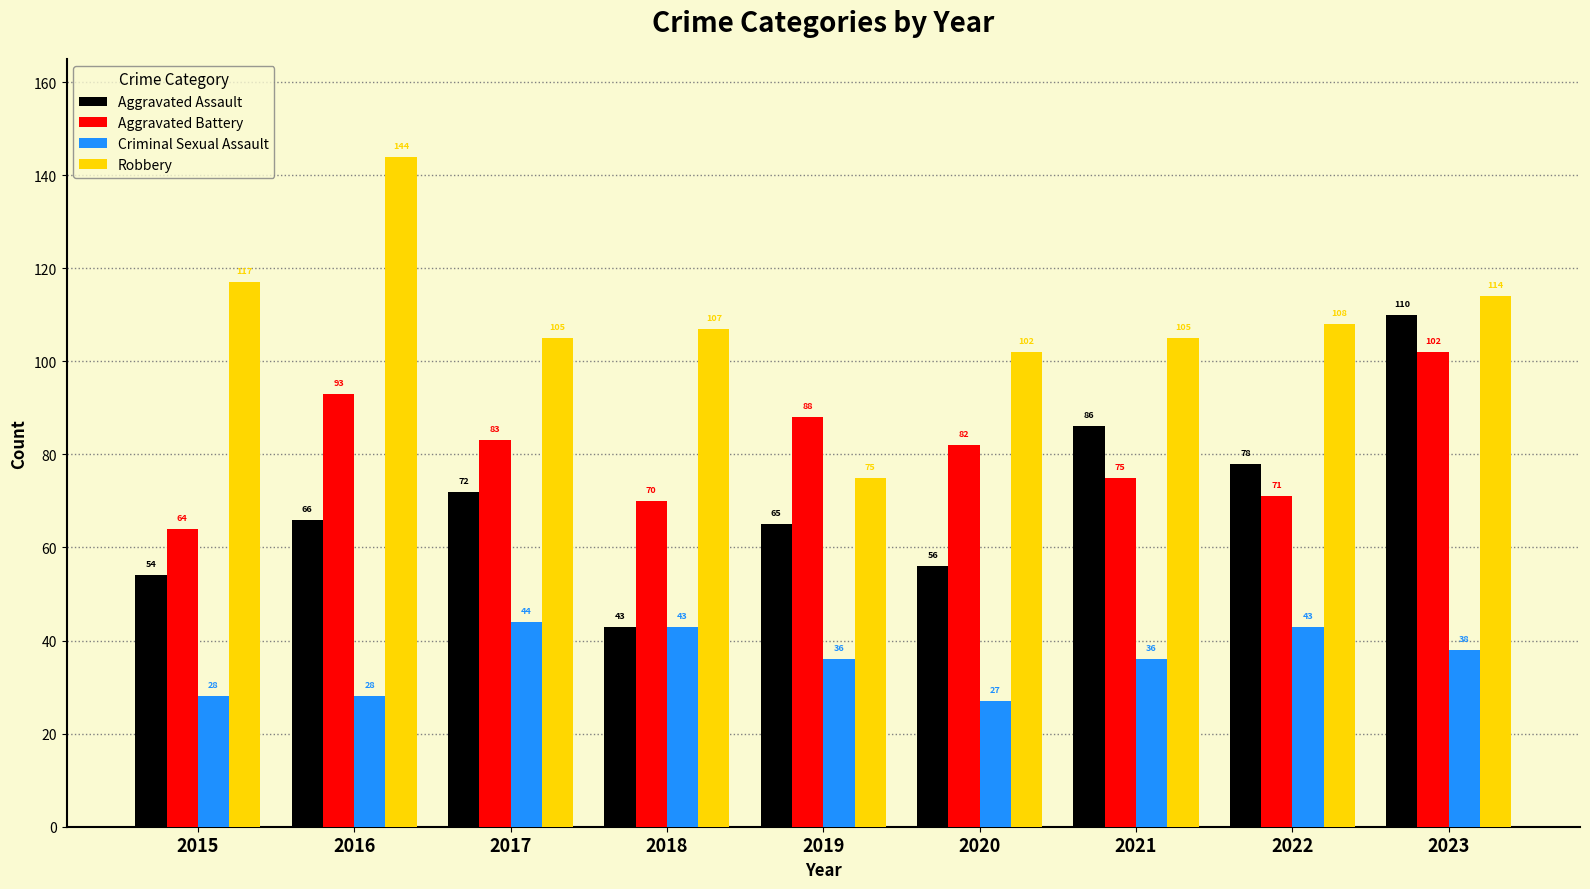

What is the difference between the maximum and minimum values in the Aggravated Assault series?

67